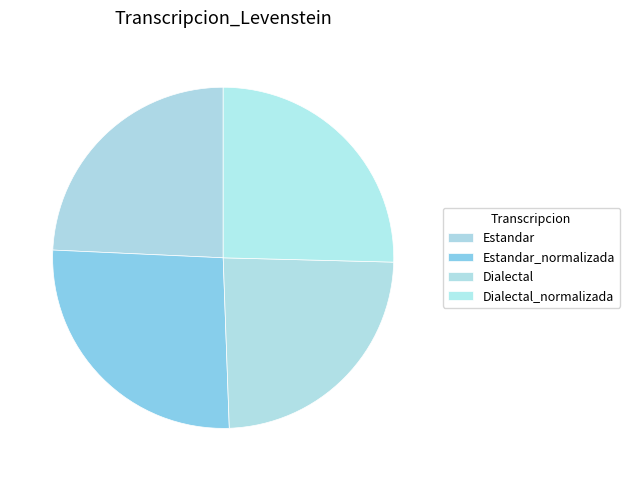

Does Dialectal represent more than half of the total?

No